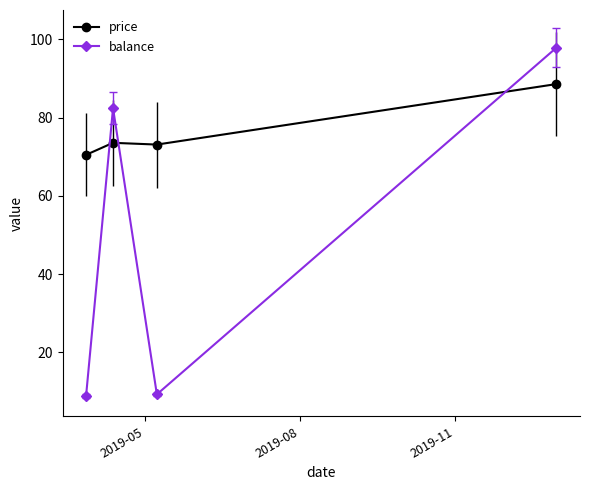

How many times do balance and price cross each other?

3